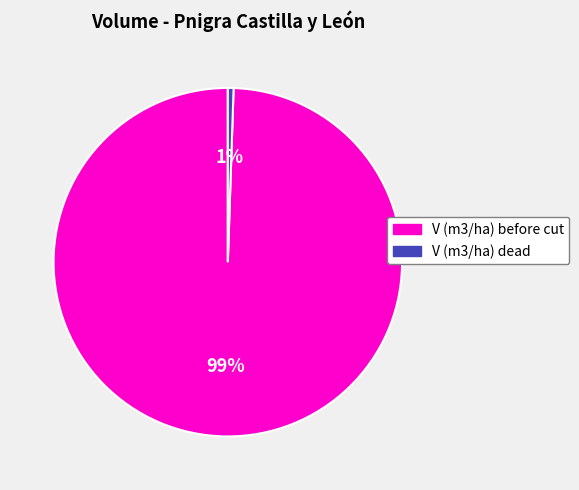

To the nearest percent, what is the average slice percentage?

50%